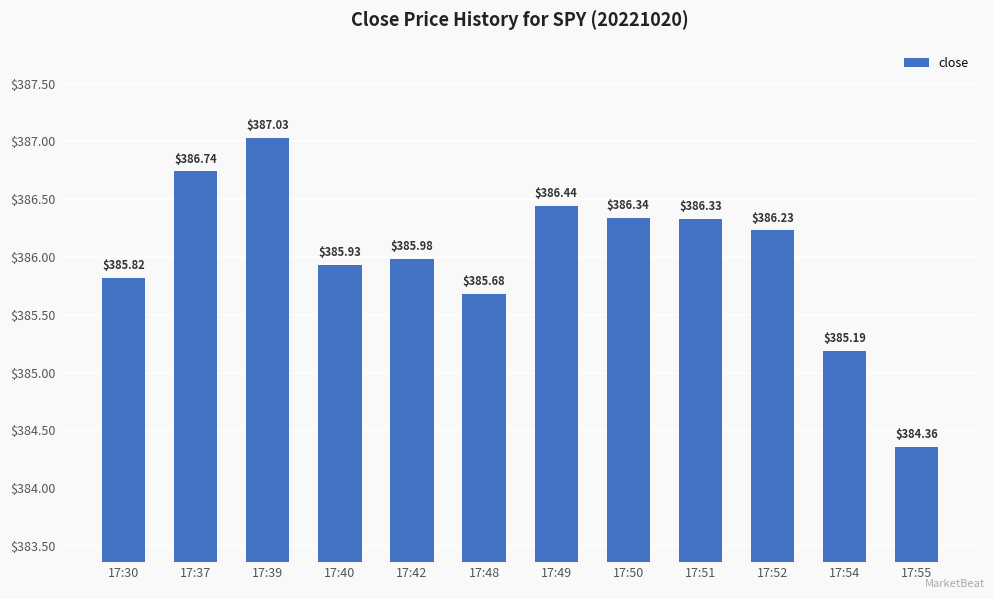

What is the minimum value shown in the chart?

384.4